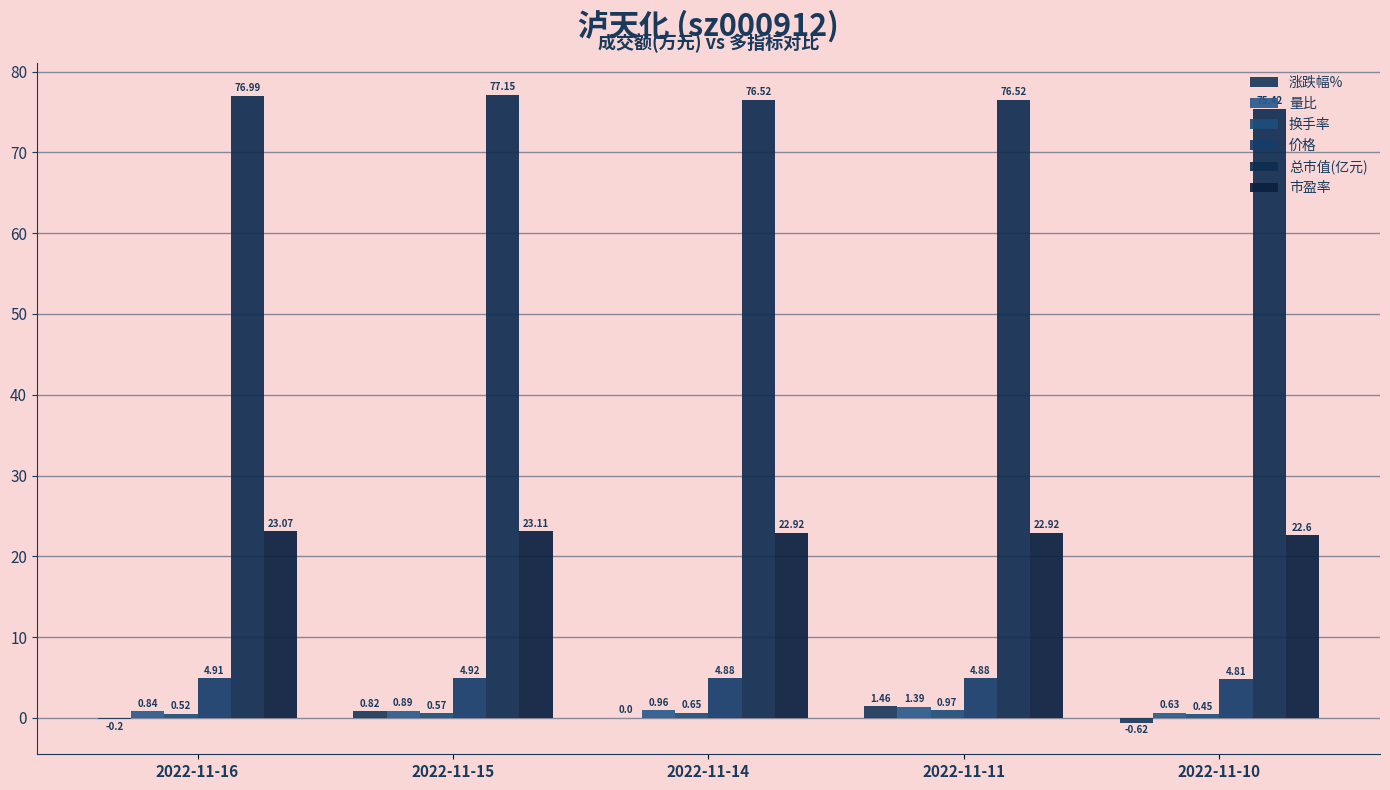

At 2022-11-15, list the series in order from smallest to largest.

换手率, 涨跌幅%, 量比, 价格, 市盈率, 总市值(亿元)